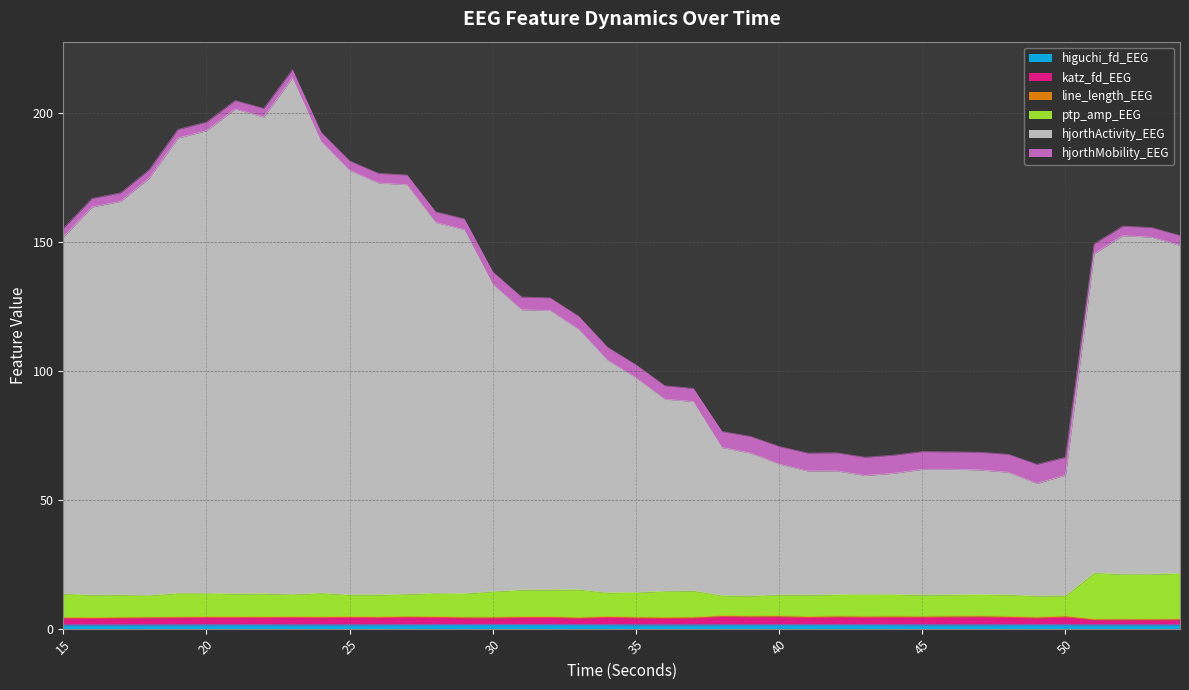

Is the value of ptp_amp_EEG at 37 greater than the value of katz_fd_EEG at 32?

Yes